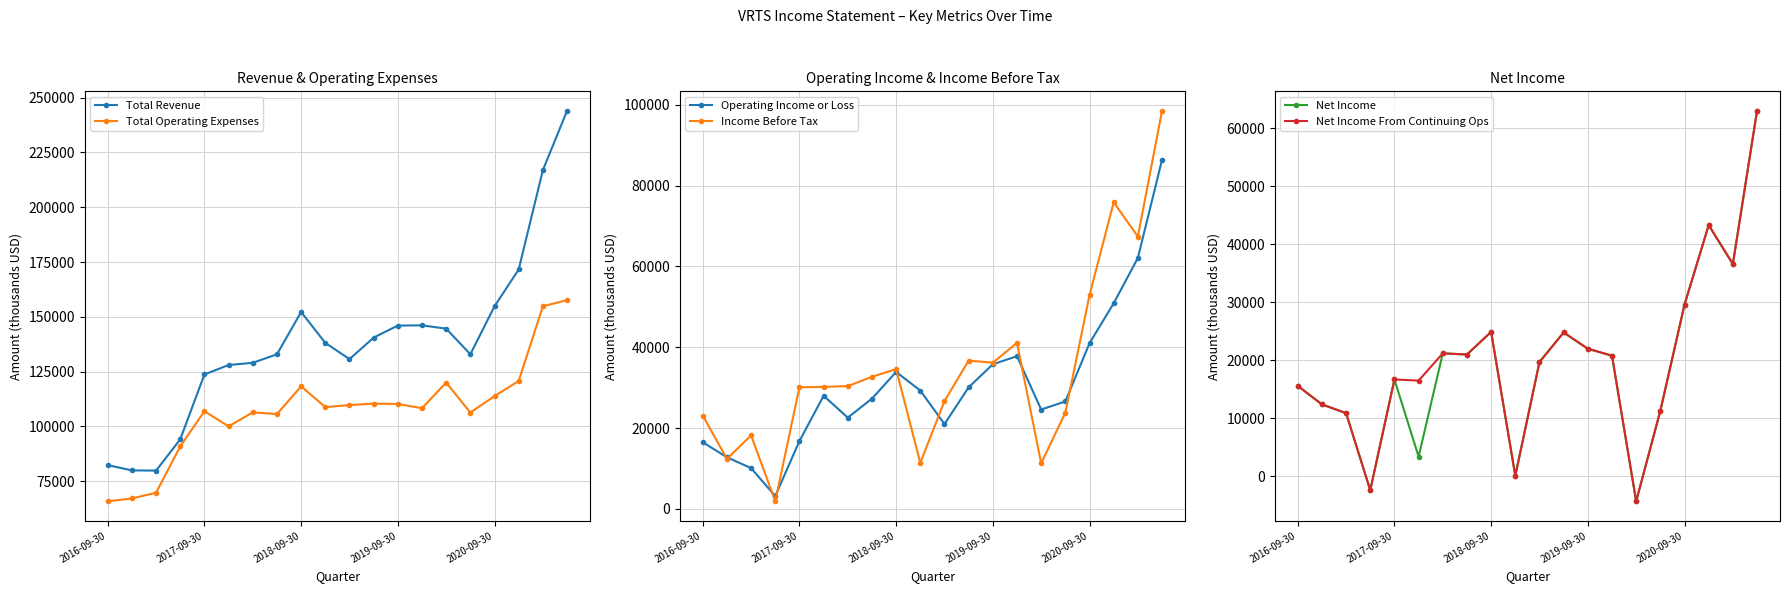

Is it true that Income Before Tax equals 41100 at 13?

True